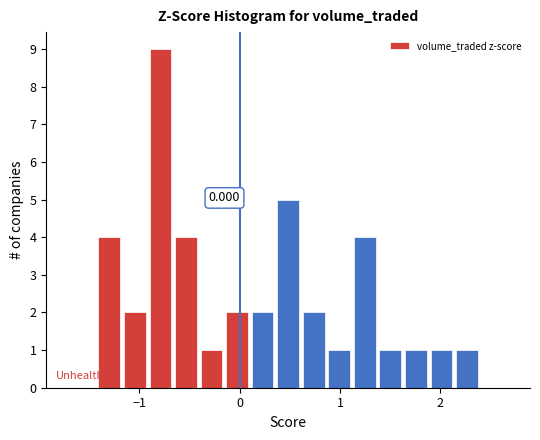

Read against the x-axis, roughly where is the centre of the tallest bar?

-0.8